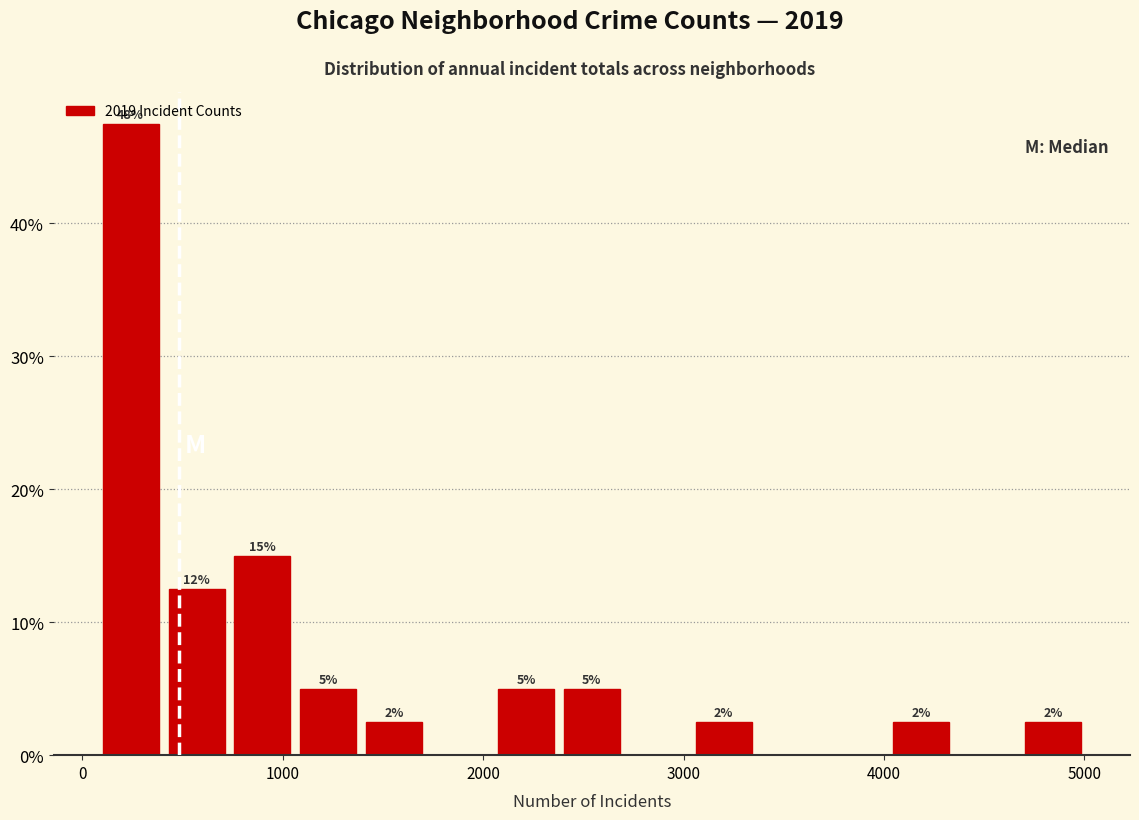

Around what value on the x-axis is the tallest bar? Give the approximate position of its centre, as read against the axis.

200